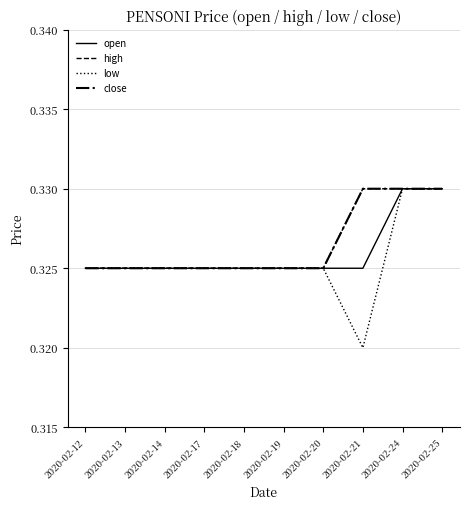

Is this an area chart (filled region under the line)?

No